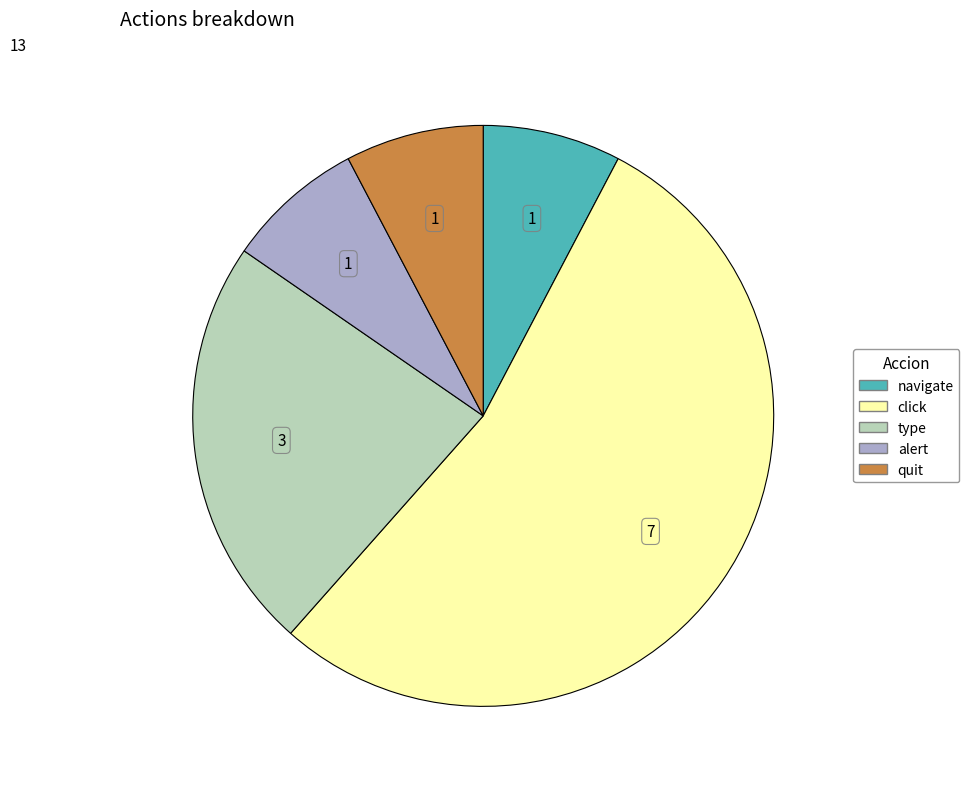

Which slice is the largest?

click